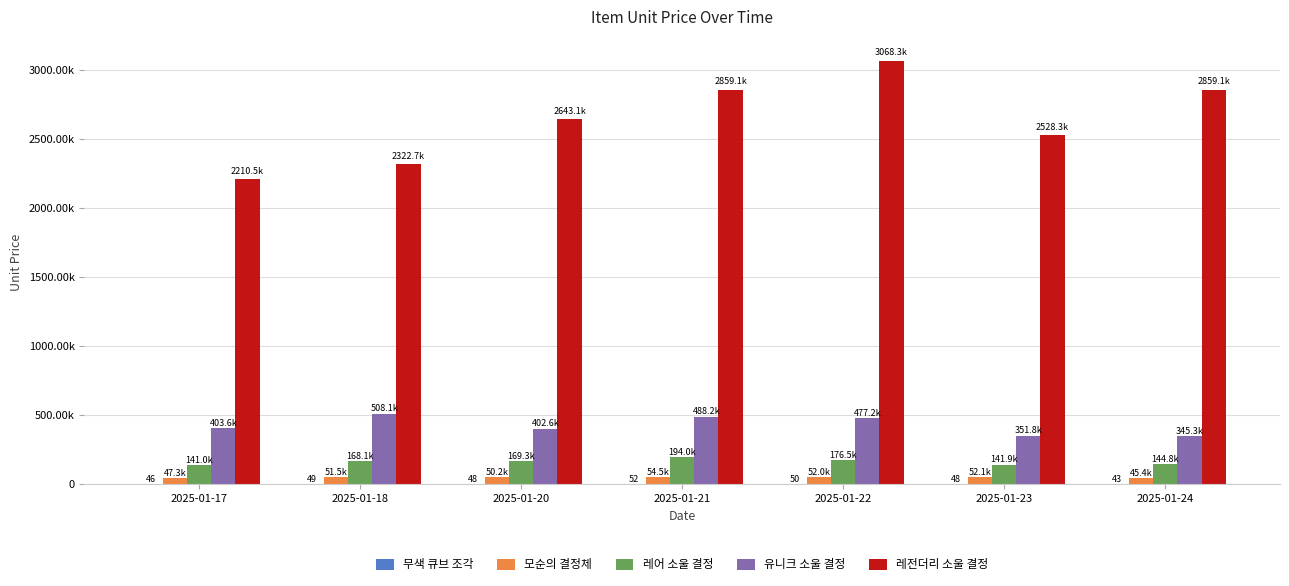

Are the bars grouped side by side (vs. stacked)?

Yes